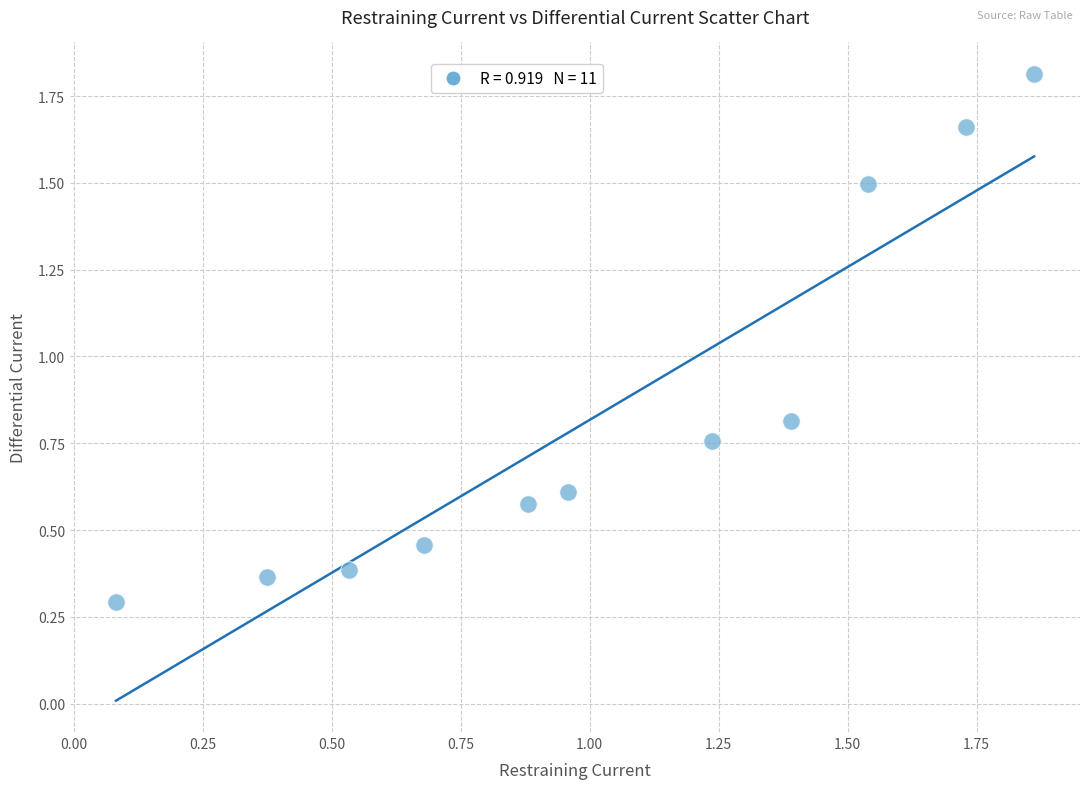

What is the average X value?

1.0